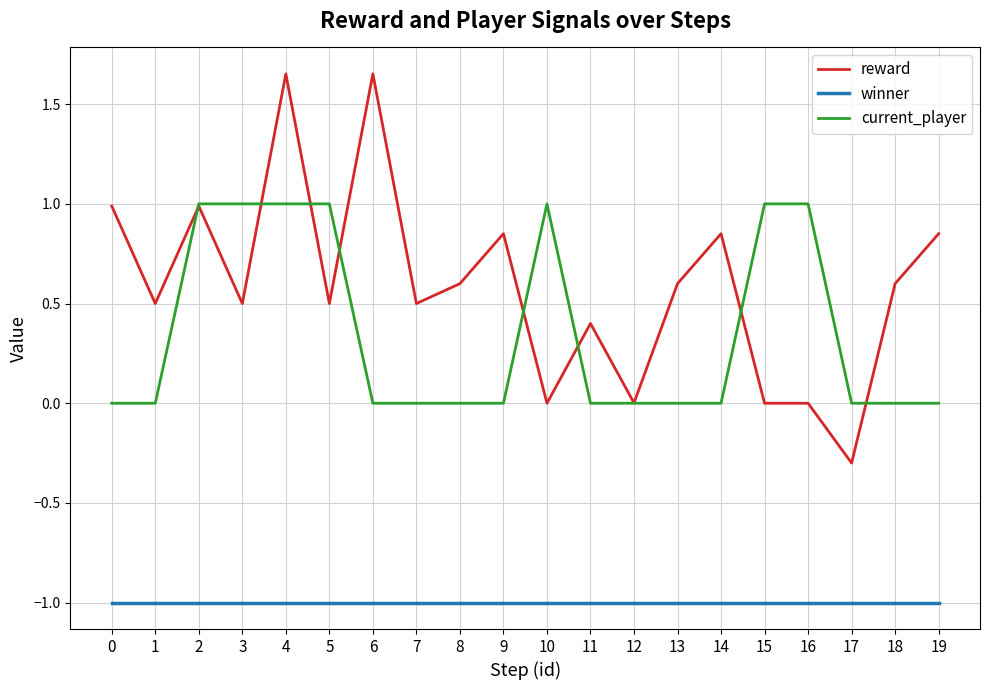

Does the chart display data point markers on the line(s)?

No